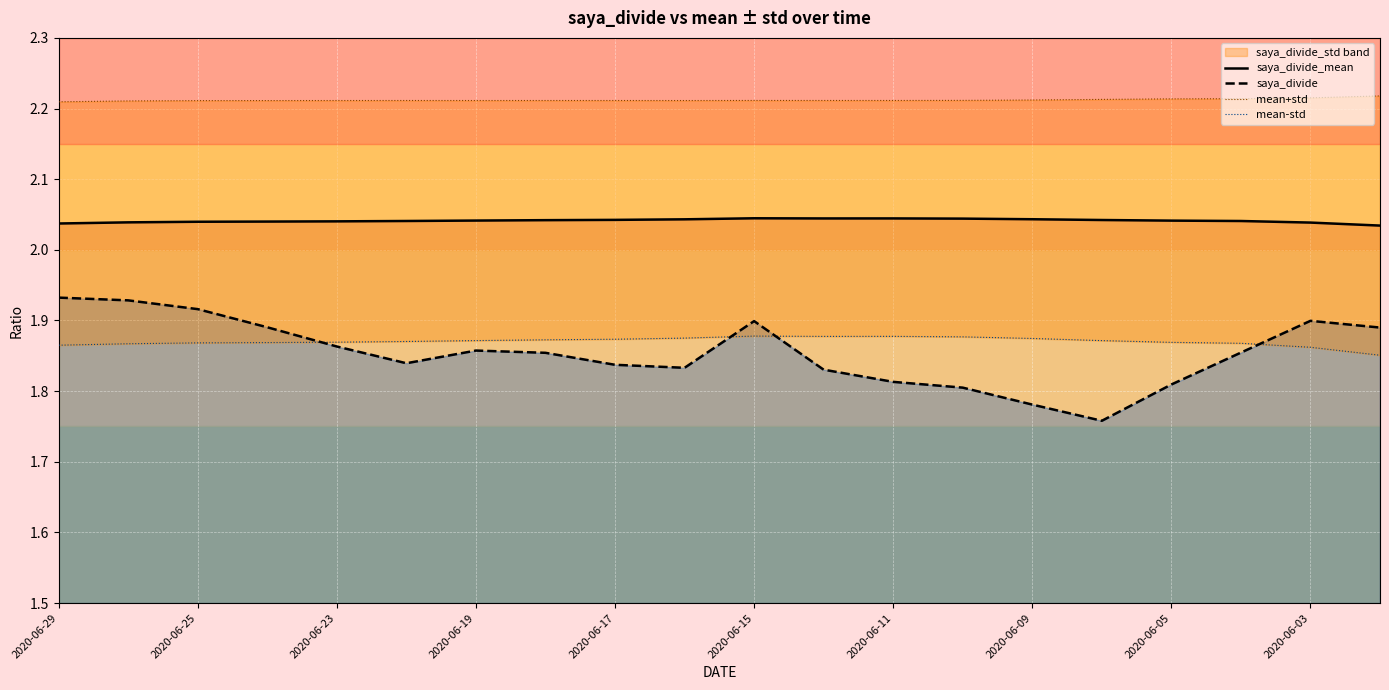

What are all the series names shown in the legend?

saya_divide_mean, saya_divide, mean+std, mean-std